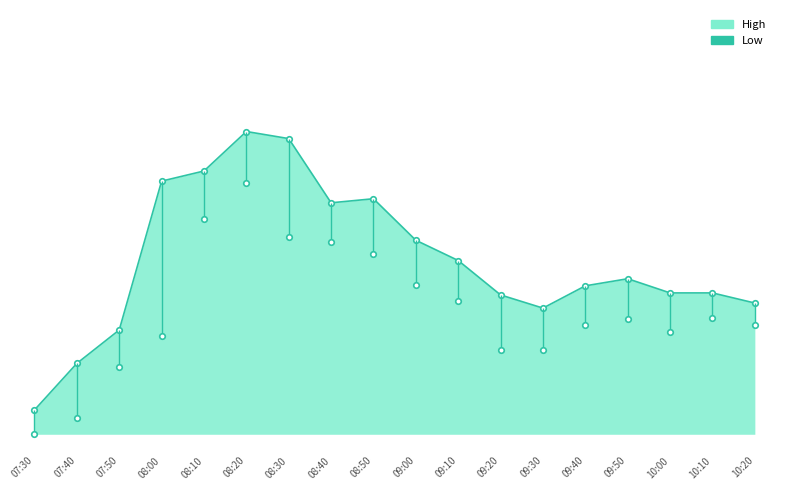

How many series are shown in this chart?

2